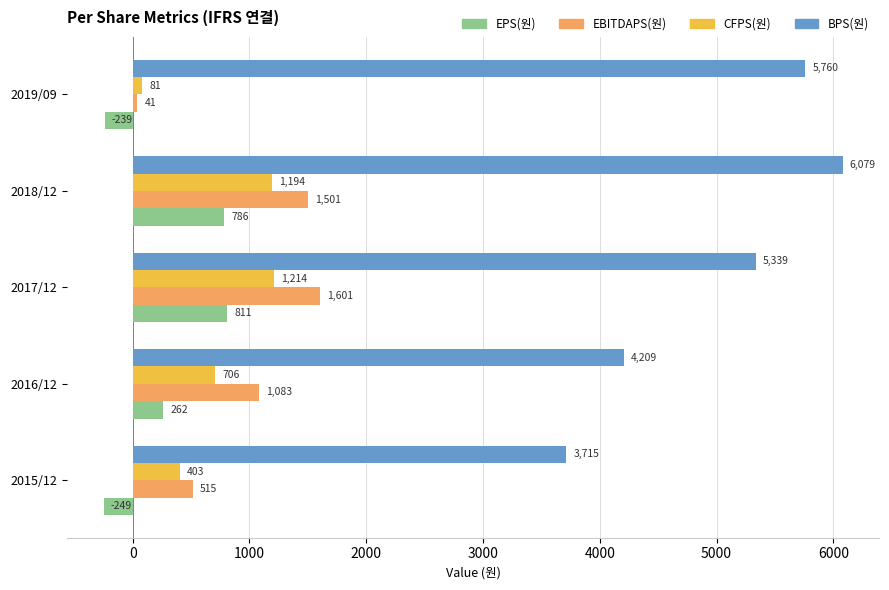

Rank the series at 2019/09 from highest to lowest value.

BPS(원), CFPS(원), EBITDAPS(원), EPS(원)